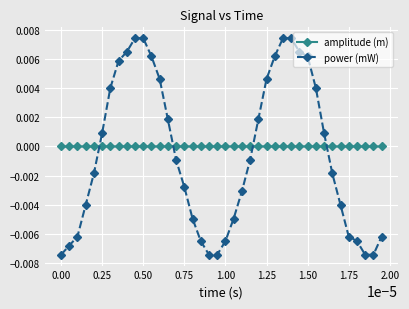

List the series in order of their peak value, lowest first.

amplitude (m), power (mW)